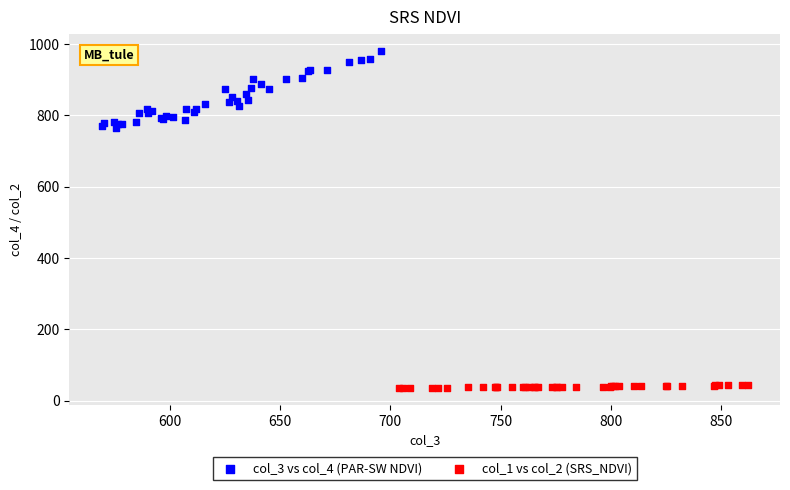

What are all the series names shown in the legend?

col_3 vs col_4 (PAR-SW NDVI), col_1 vs col_2 (SRS_NDVI)